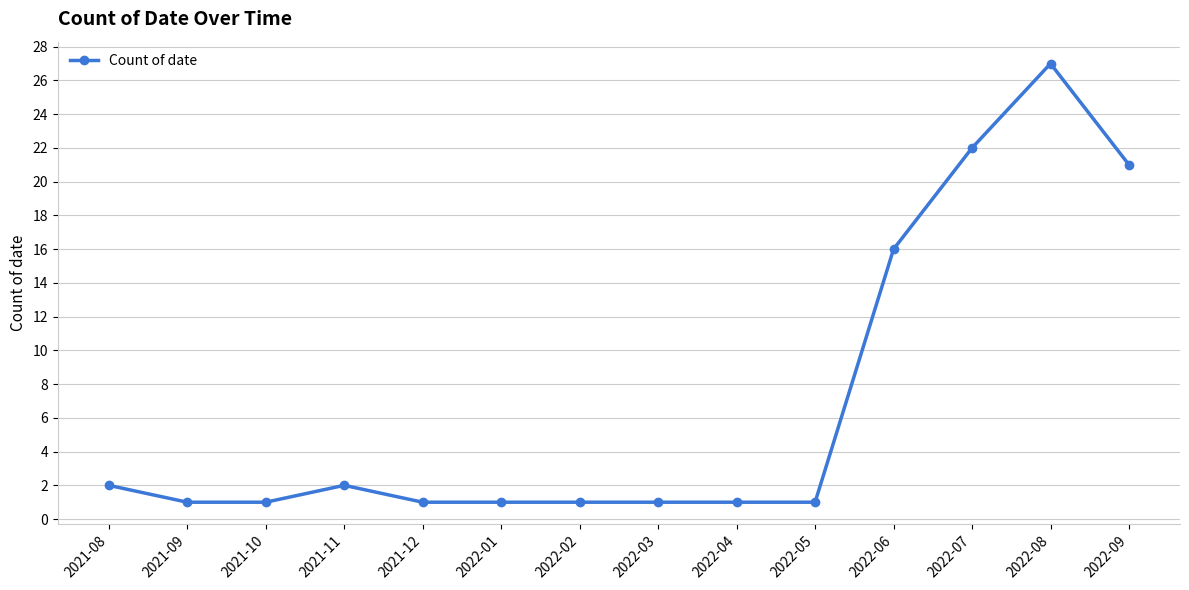

Where is the first local maximum?

2021-11